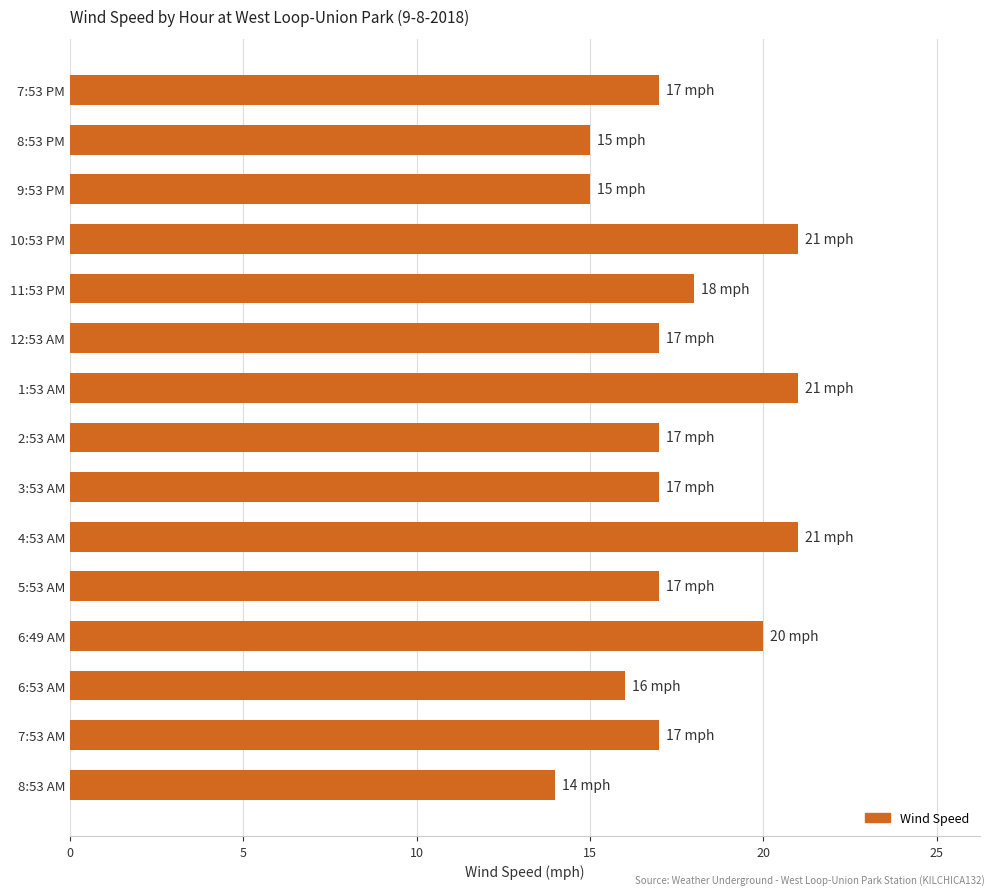

What is the sum of all values?

263